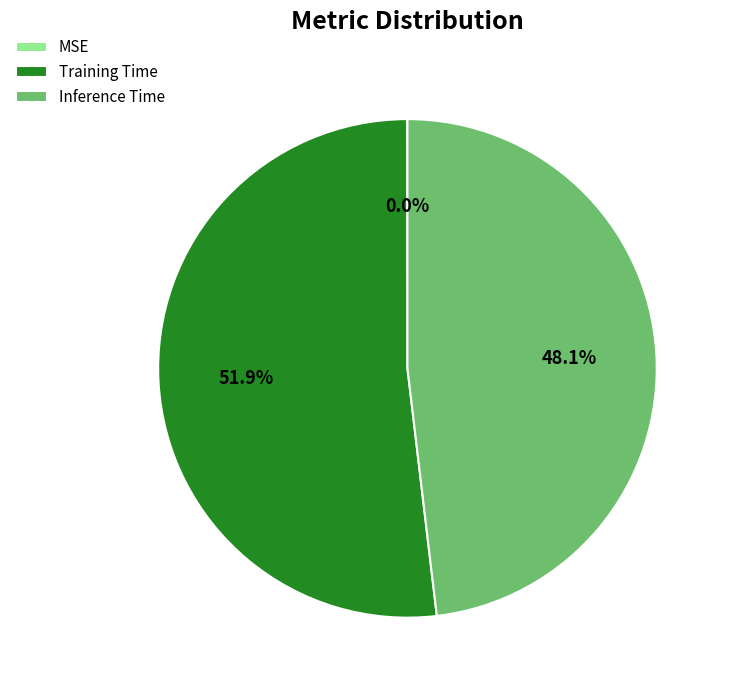

What is the majority slice?

Training Time